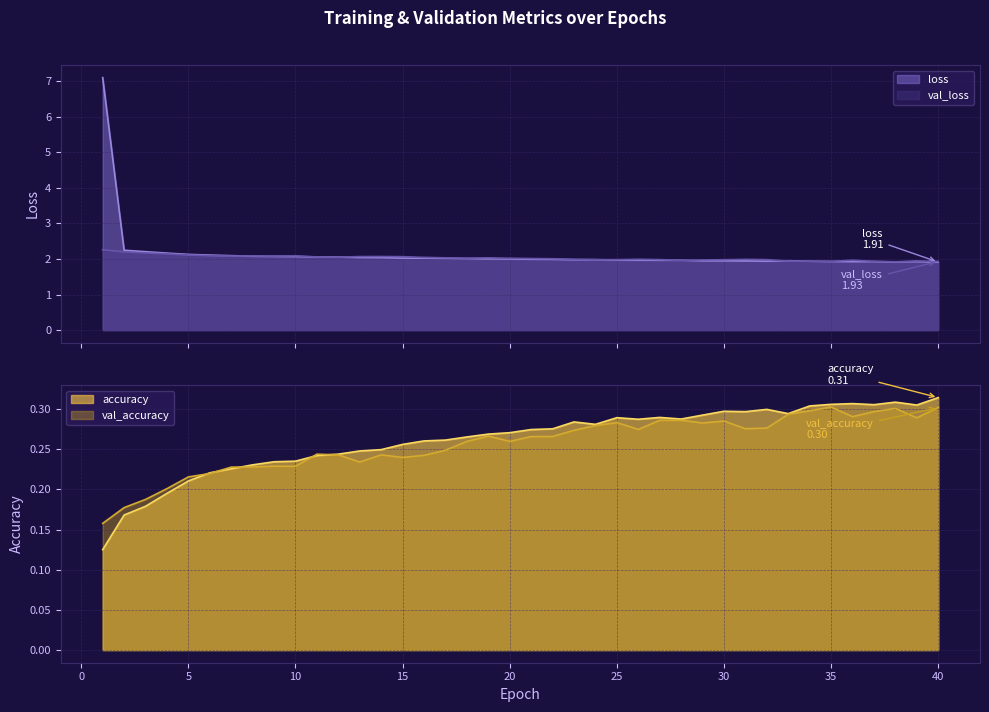

The value of val_loss at 28 is 2.0. True or false?

True